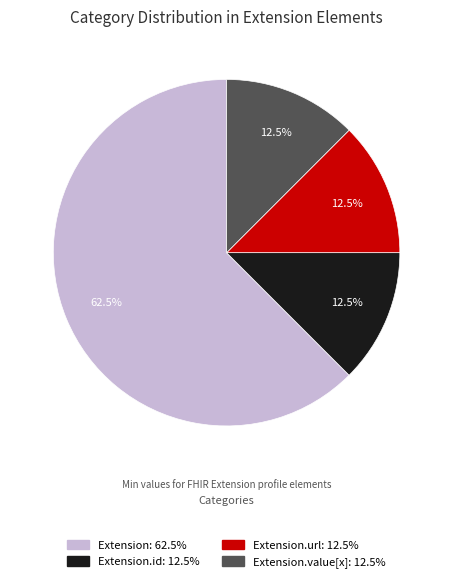

Is there a majority slice in this chart?

Yes